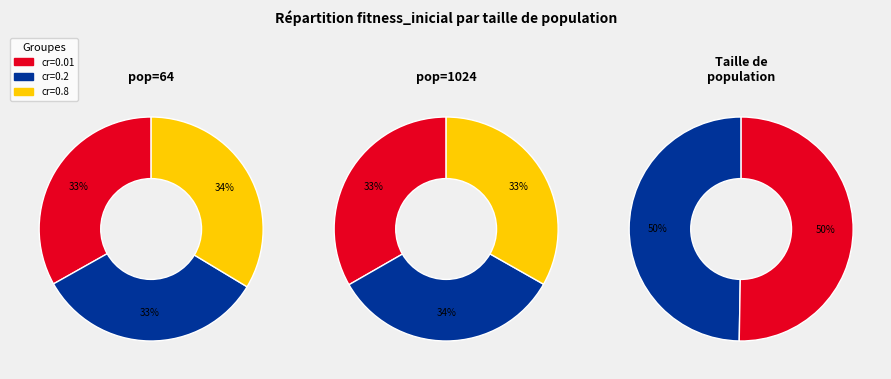

Count the number of slices in the pie.

2